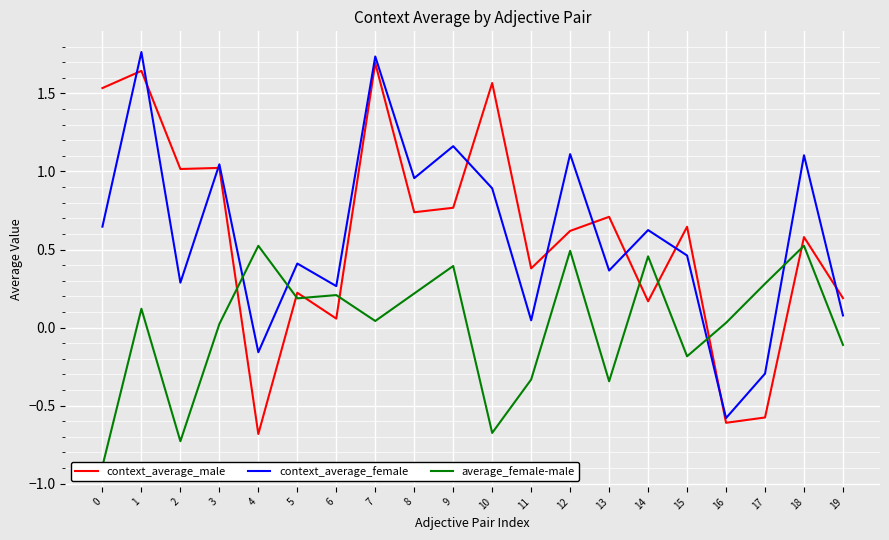

The value of context_average_male at 15 is 1.1. True or false?

False